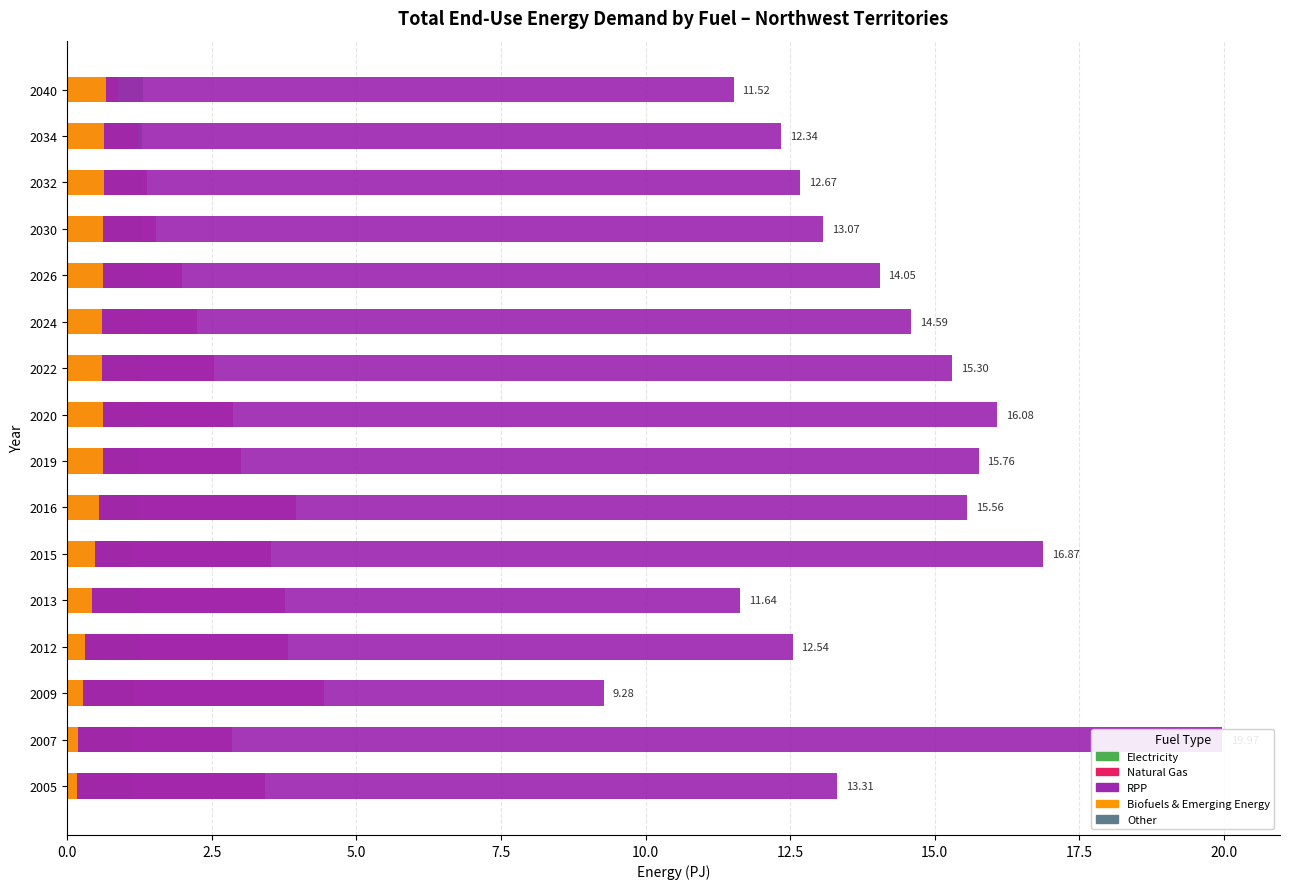

What is the value of the Other bar at the 11th from the left?

0.6